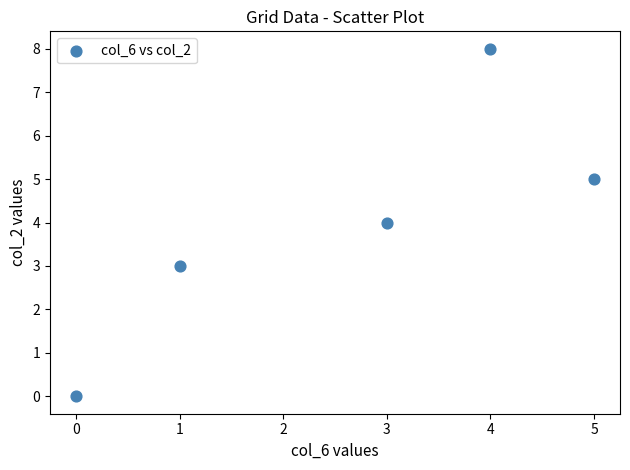

What is the range of X values (max minus min)?

5